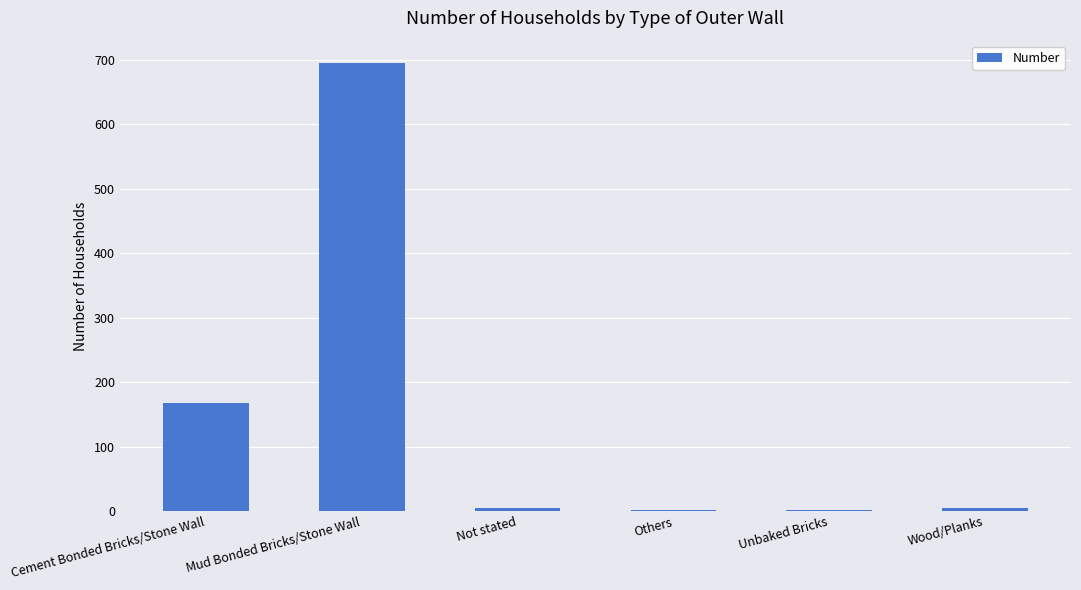

Approximately how many times larger is the value at Others compared to Wood/Planks?

0.5